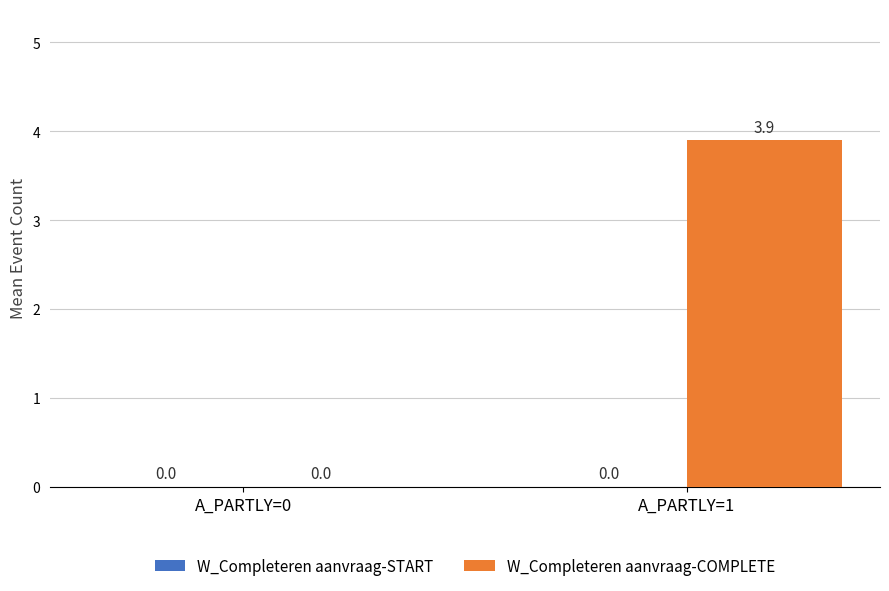

Is it true that the value at A_PARTLY=1 is 3.9?

True